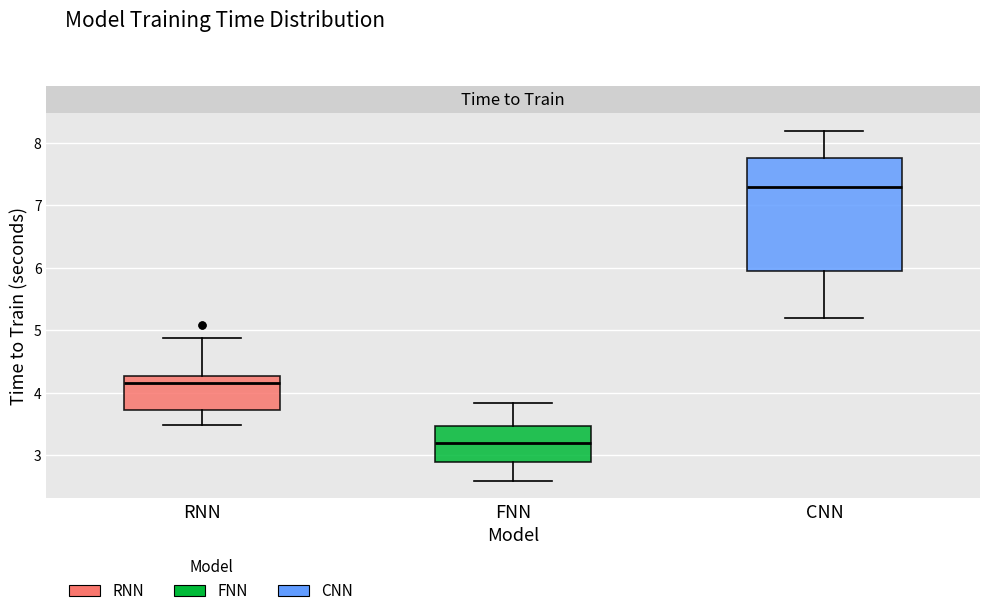

Comparing the boxes themselves (not the whiskers), which one is the tallest?

CNN